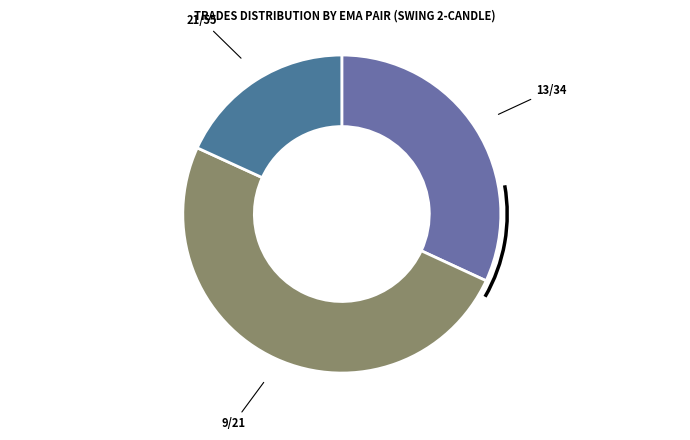

Is it true that 9/21 is 64% of the pie?

False